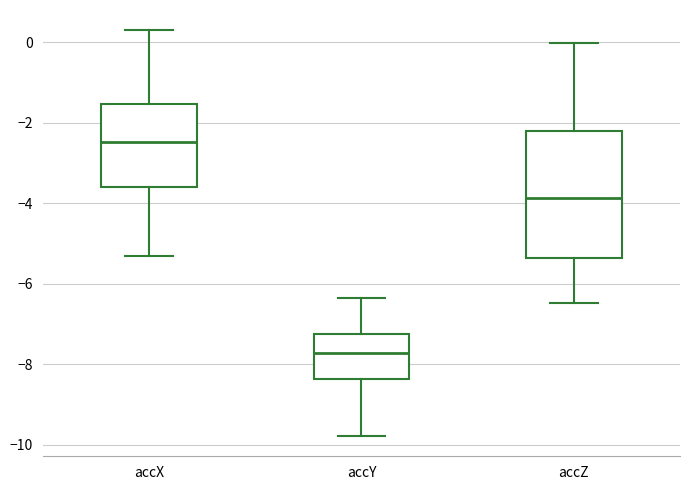

Which box is the tallest, from its lower edge to its upper edge?

accZ